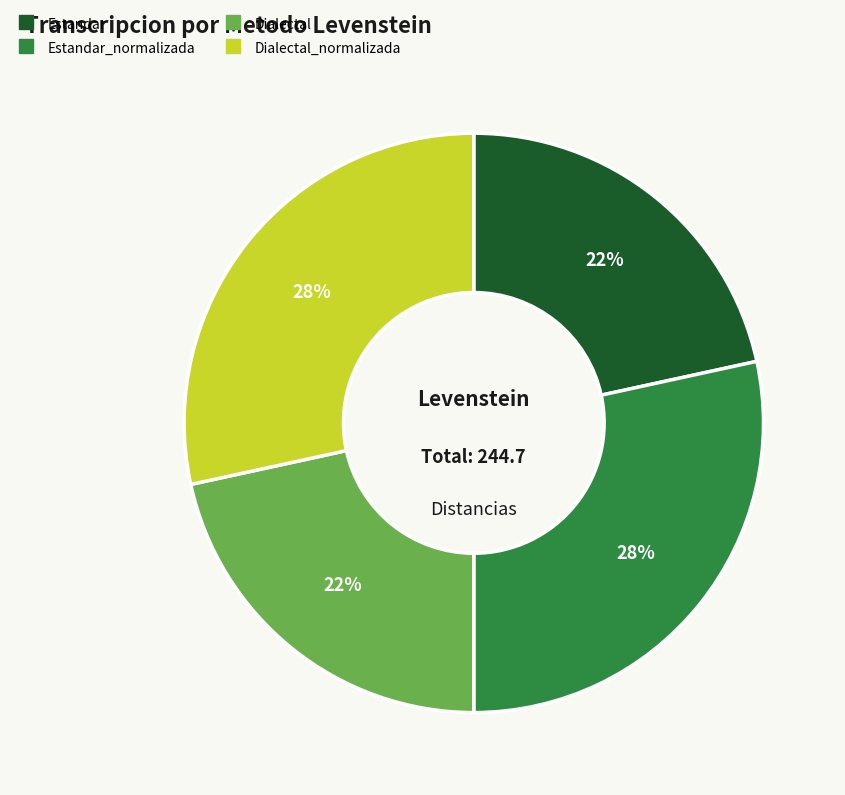

How many segments does this pie chart have?

4